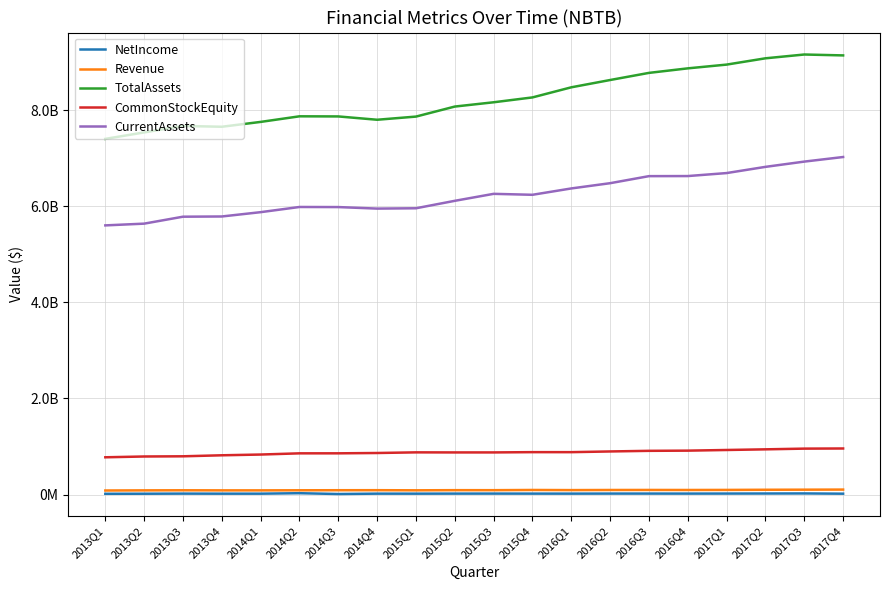

True or false: TotalAssets has a value of 7400000000 at 2013Q1.

True